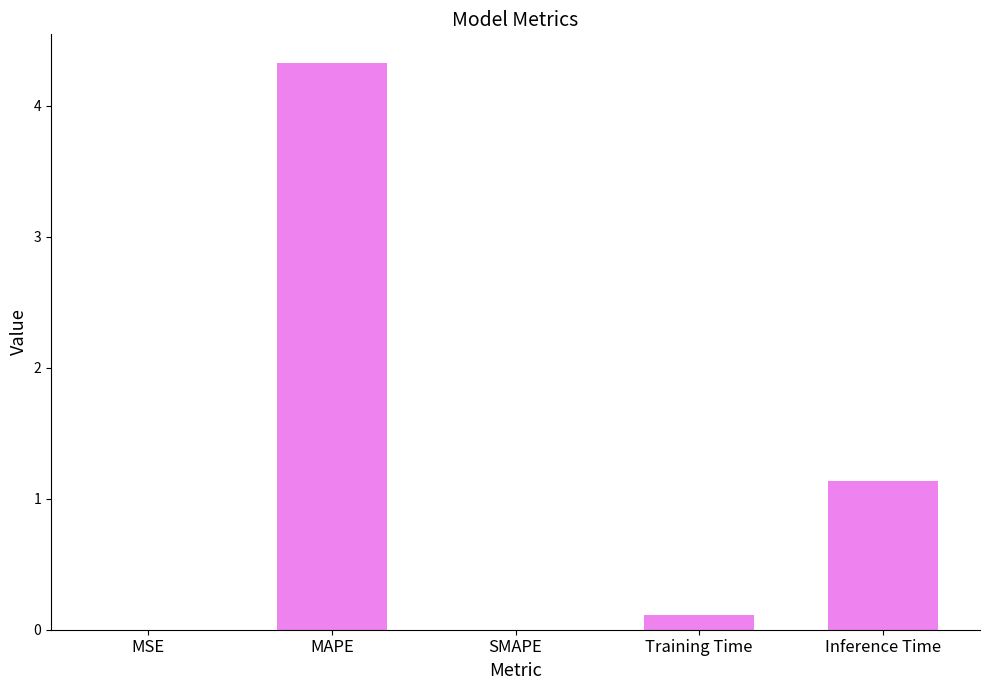

What is the sum of all values?

5.6